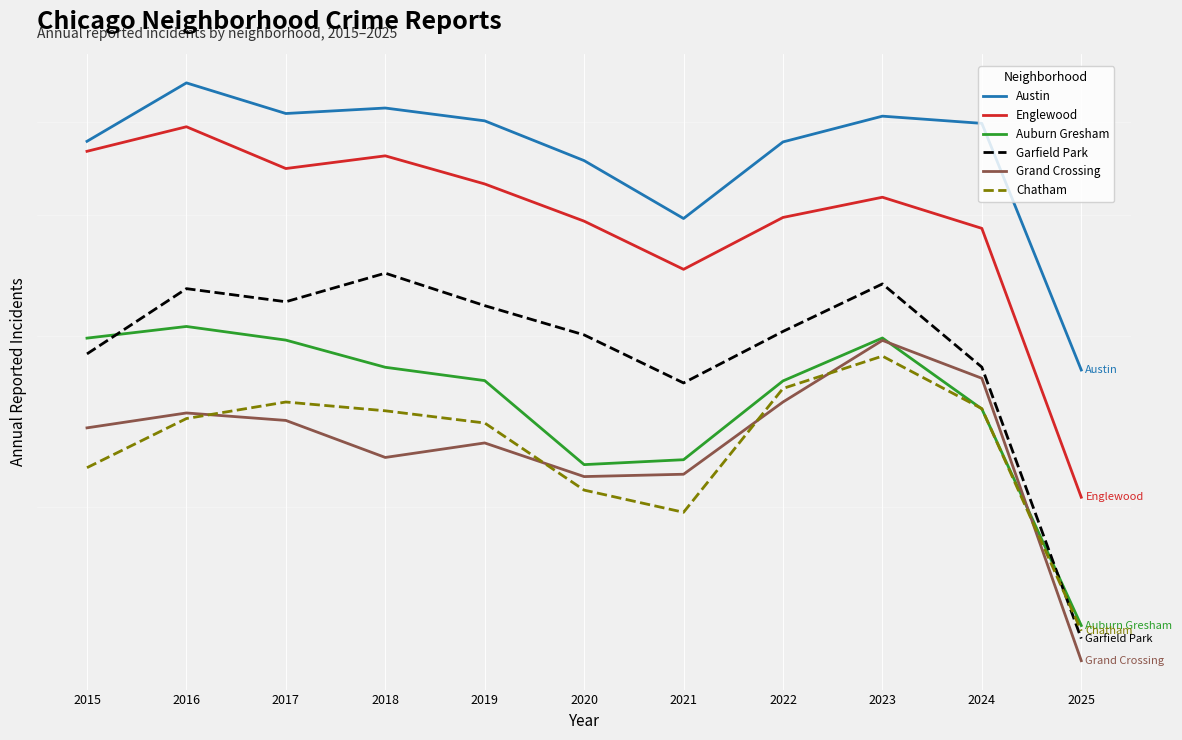

How many interior local peaks does the Auburn Gresham series have?

2